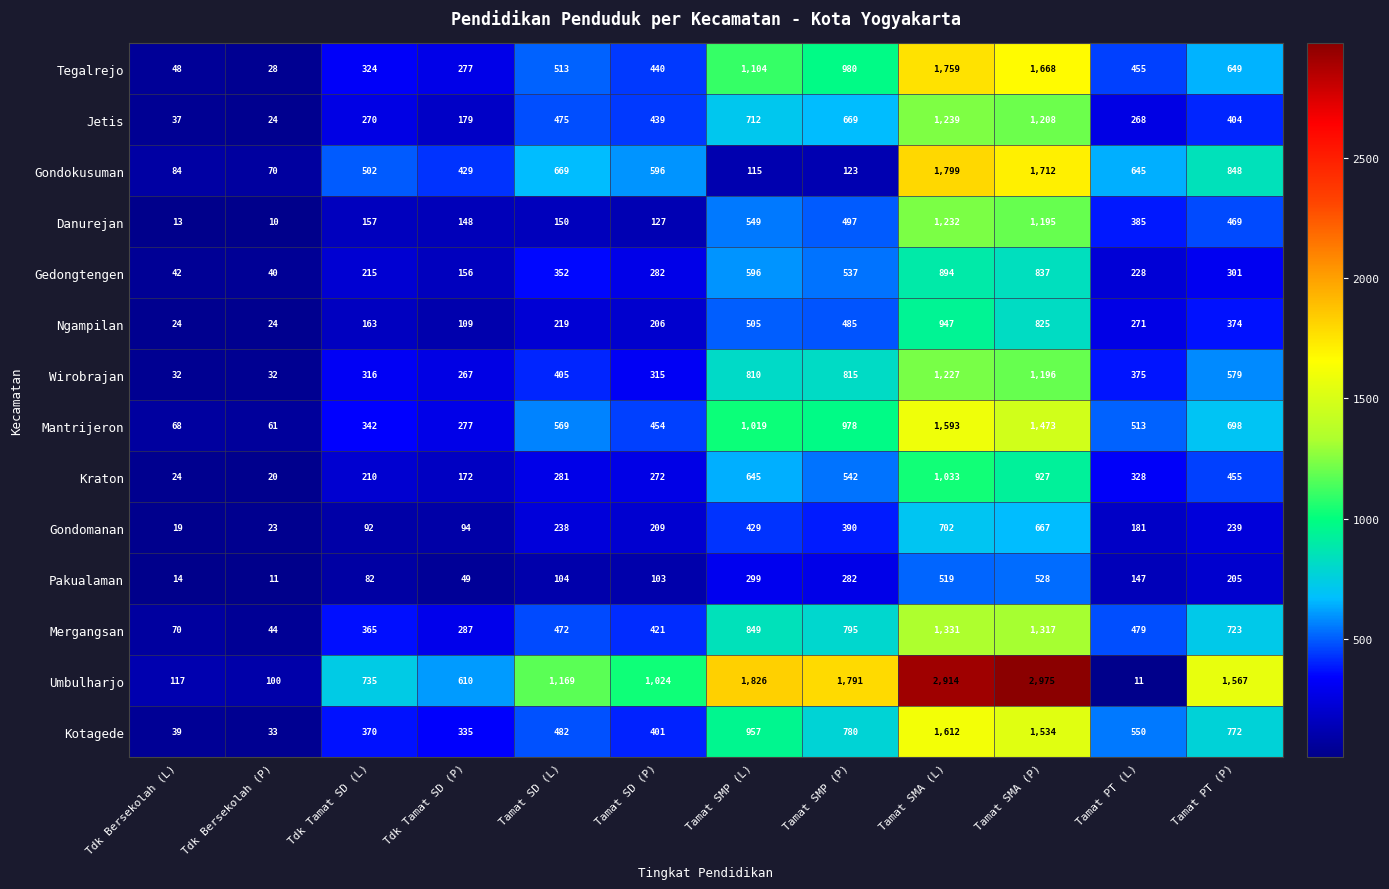

The Danurejan series shows 150 at Tamat SD (L). True or false?

True